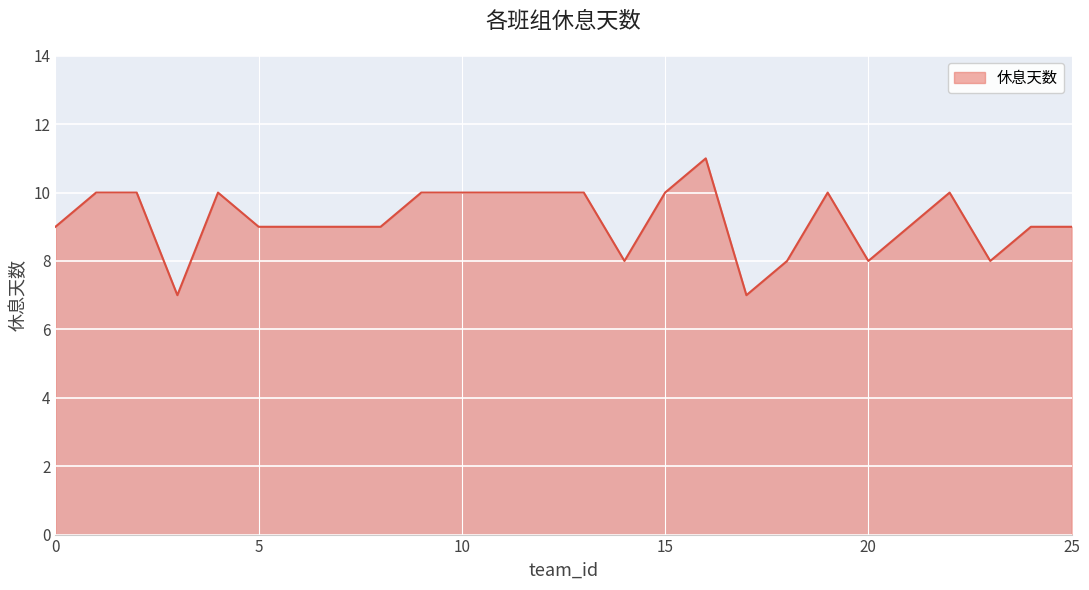

What is the difference between the maximum and minimum values?

4